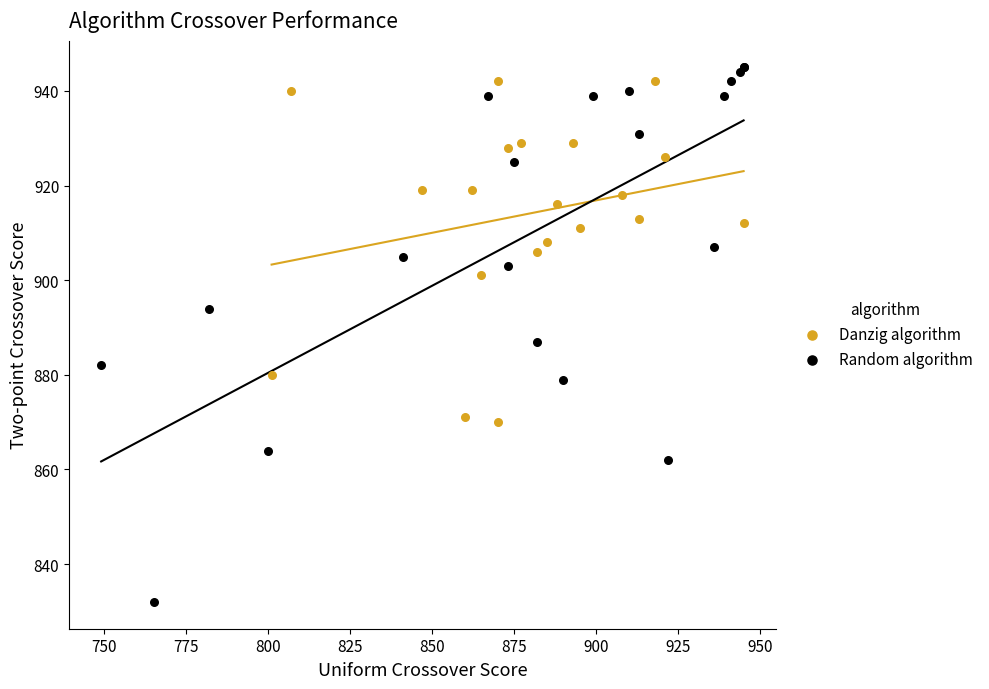

Which series reaches the maximum Y coordinate?

Random algorithm